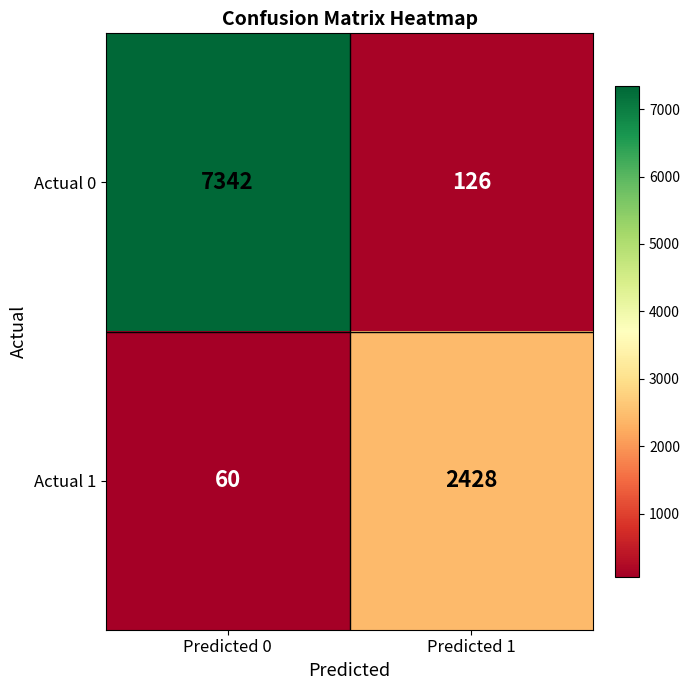

At which category is the sum across all series the highest?

Predicted 0